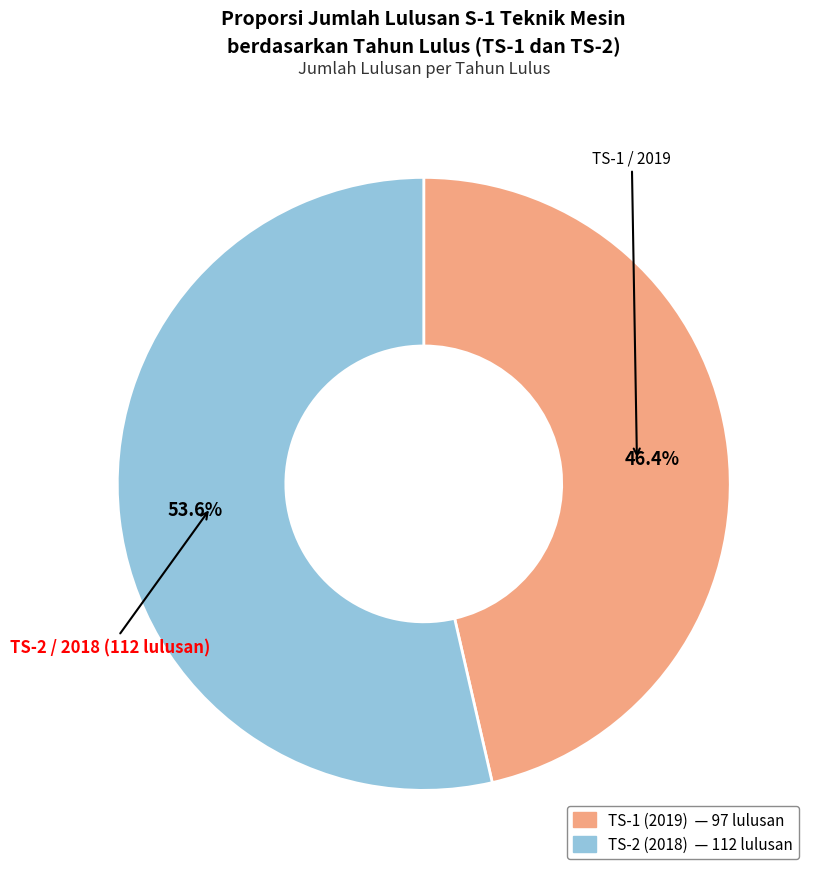

Rank the categories by value from lowest to highest.

TS-1 (2019), TS-2 (2018)